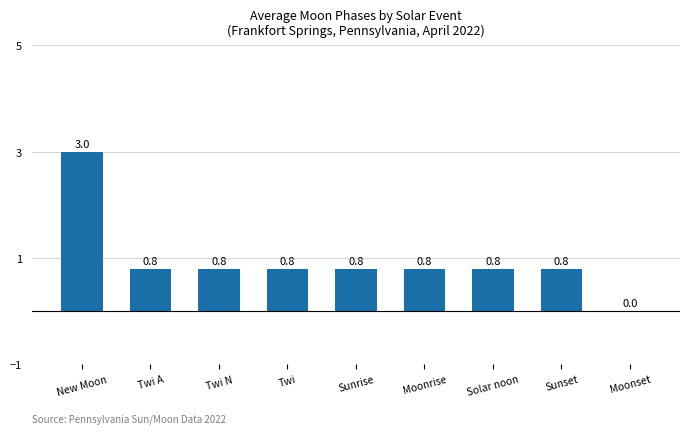

How many values exceed 0?

8